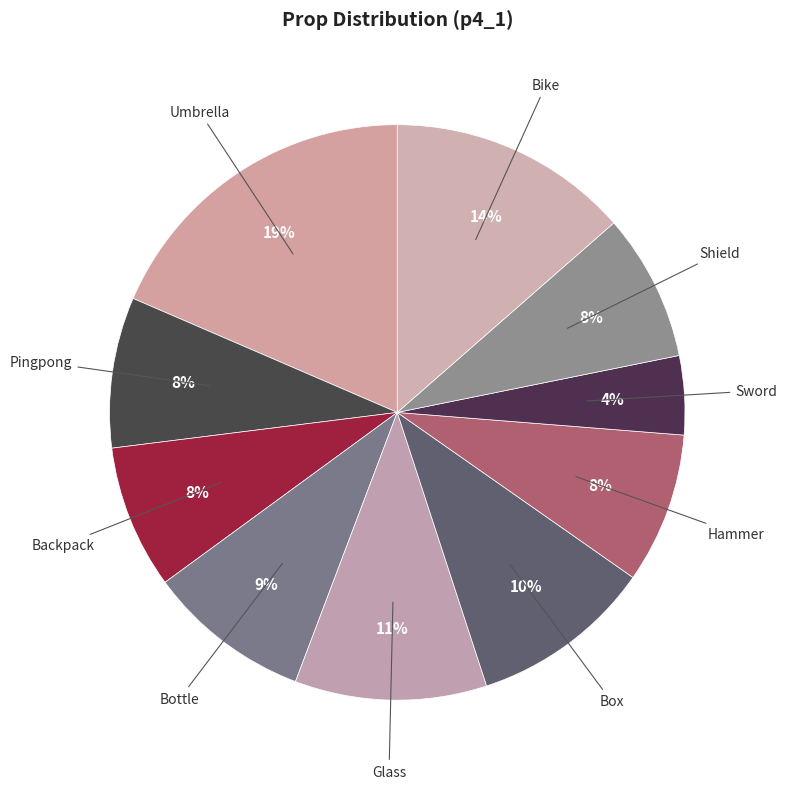

How many segments does this pie chart have?

10